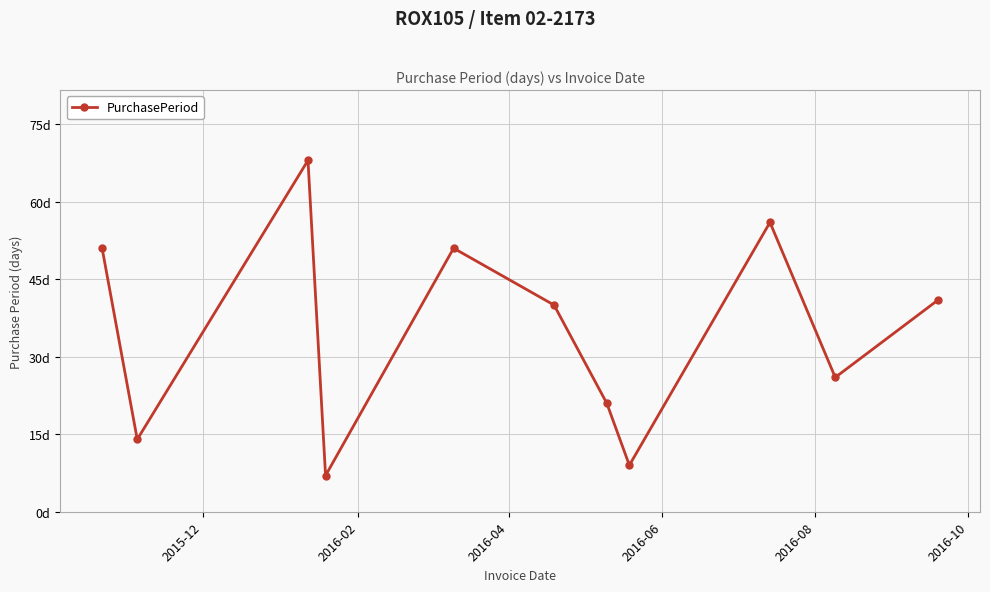

Is this an area chart (filled region under the line)?

No